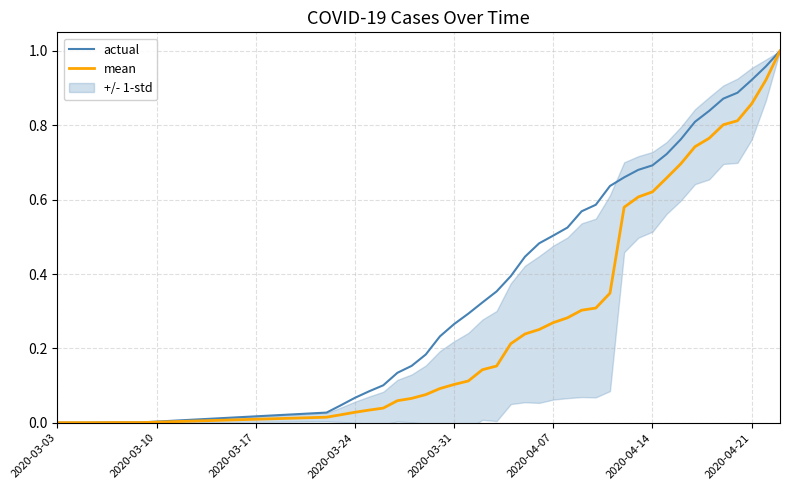

Reading left to right, what are all the values shown in this chart?

actual: 0.0	0.0	0.0	0.0	0.0	0.0	0.0	0.0	0.0	0.1	0.1	0.1	0.1	0.2	0.2	0.2	0.3	0.3	0.3	0.4	0.4	0.4	0.5	0.5	0.5	0.6	0.6	0.6	0.7	0.7	0.7	0.7	0.8	0.8	0.8	0.9	0.9	0.9	1.0	1.0
mean: 0.0	0.0	0.0	0.0	0.0	0.0	0.0	0.0	0.0	0.0	0.0	0.0	0.1	0.1	0.1	0.1	0.1	0.1	0.1	0.2	0.2	0.2	0.3	0.3	0.3	0.3	0.3	0.3	0.6	0.6	0.6	0.7	0.7	0.7	0.8	0.8	0.8	0.9	0.9	1.0